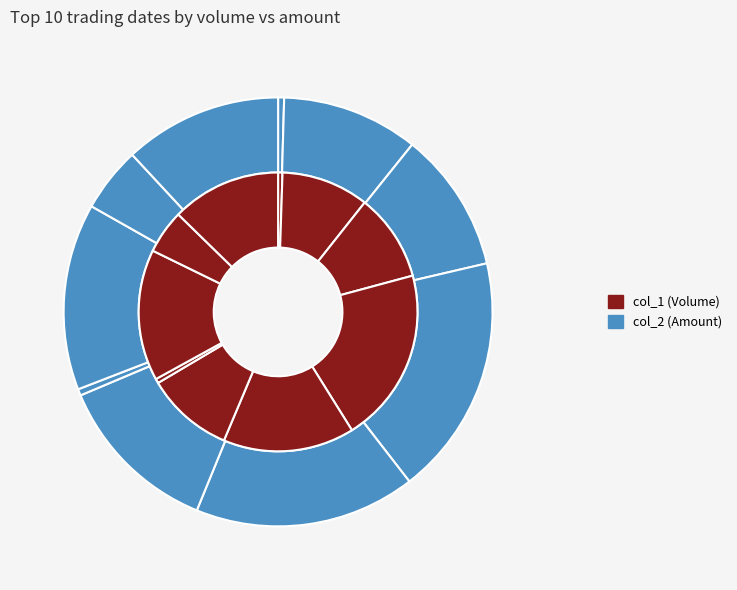

Does any single category account for the majority?

No